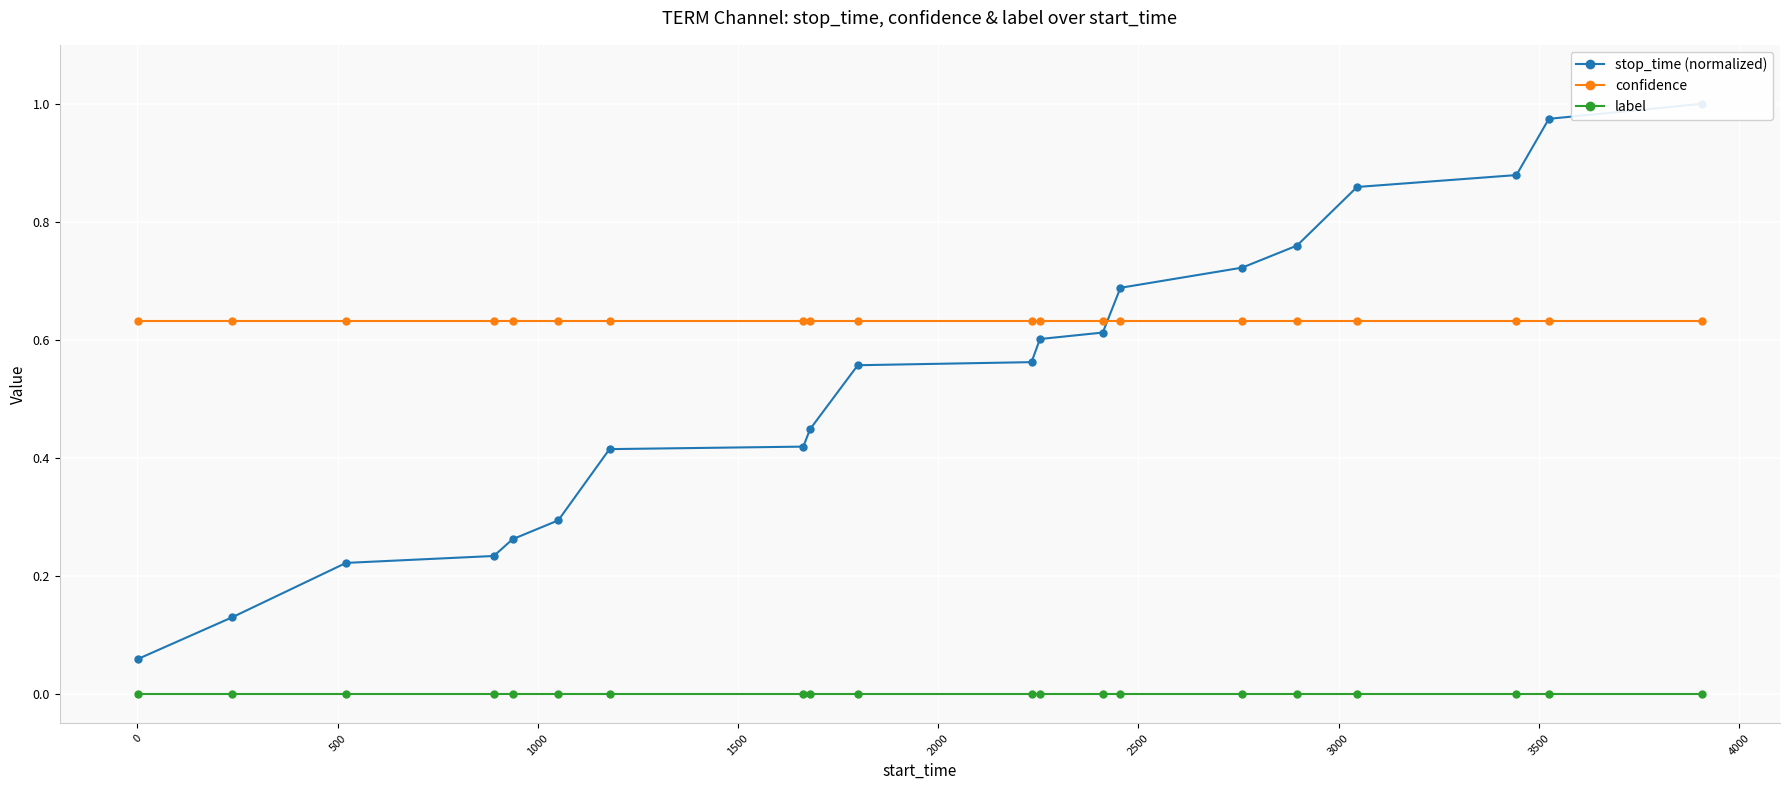

At how many categories does at least one series exceed 0?

20